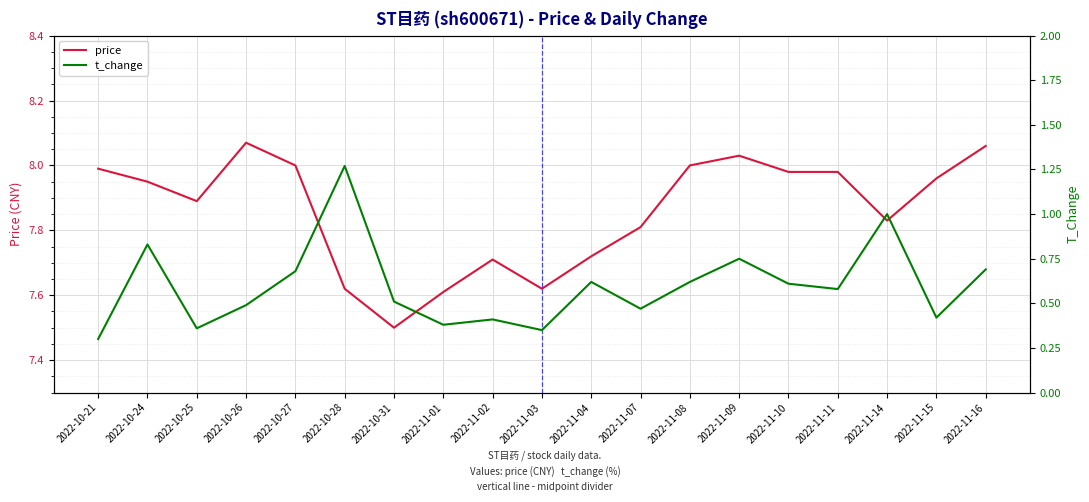

Which series changed the most between 2022-10-31 and 2022-11-02?

price